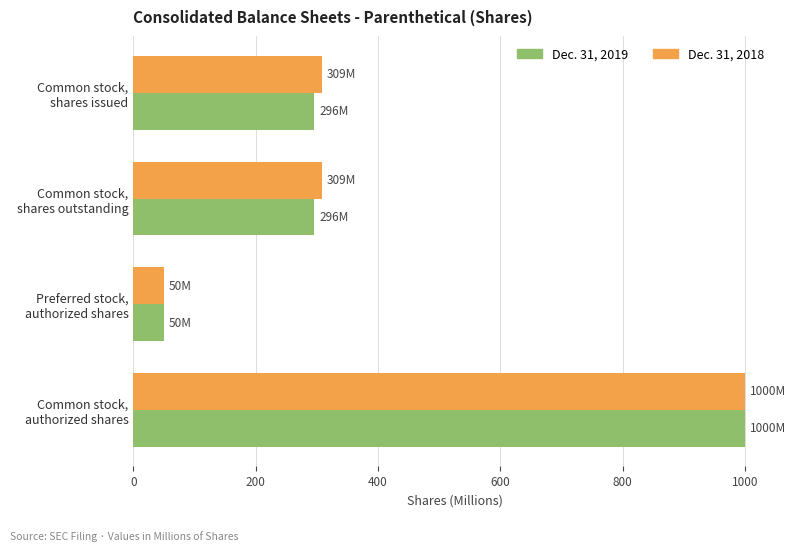

How many data points does each series have?

4